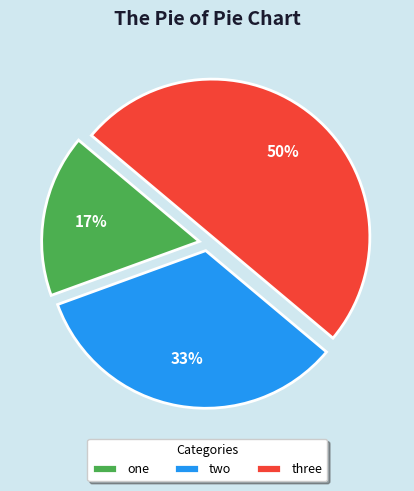

What is the ratio of the value at one to the value at three?

0.3